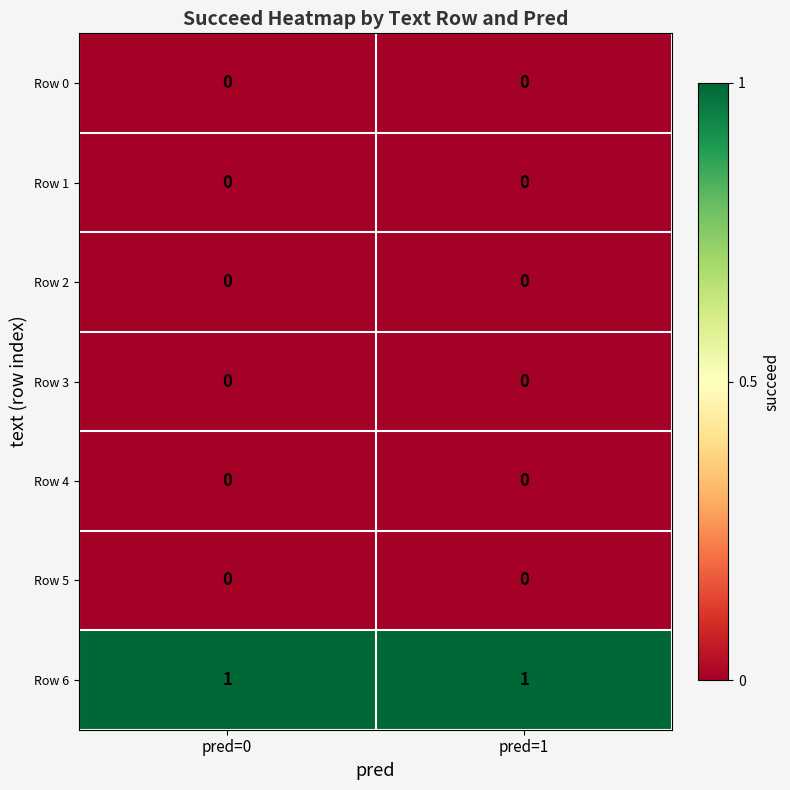

Is it true that Row 5 equals 0 at pred=0?

True